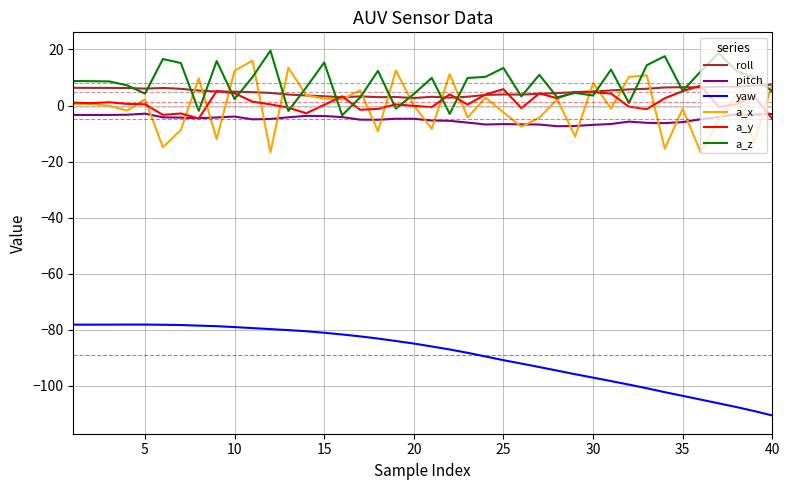

True or false: roll and yaw intersect in this chart.

False